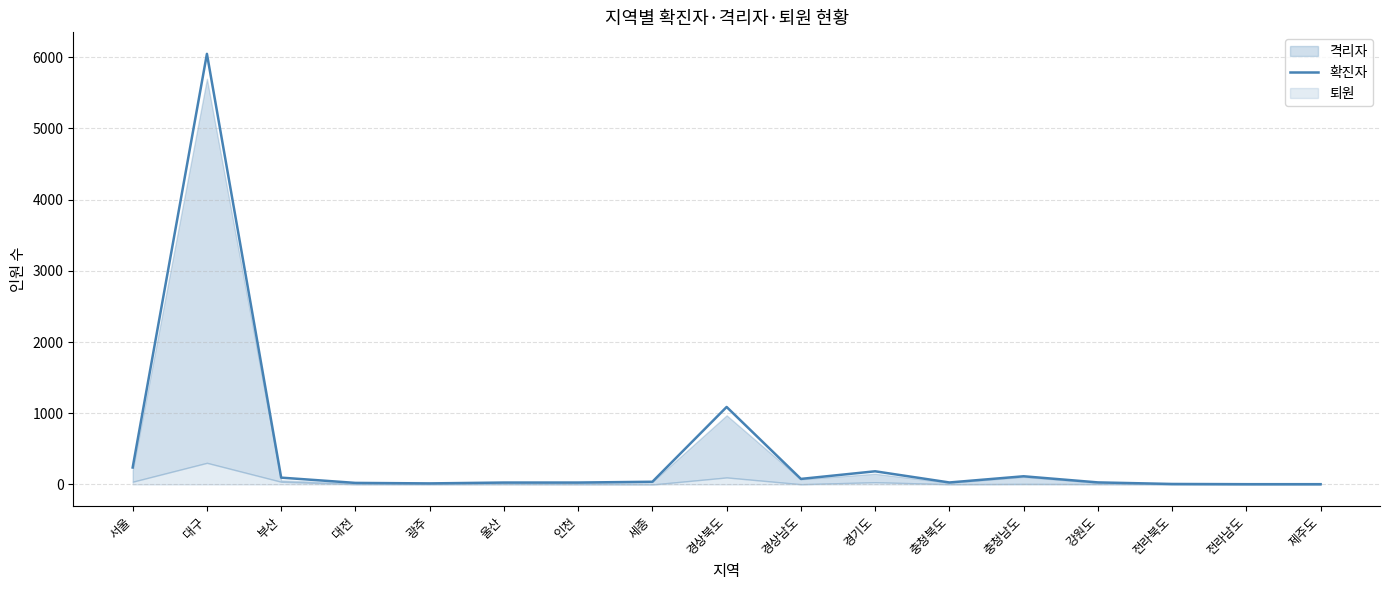

Is it true that the value at 제주도 is 4?

True